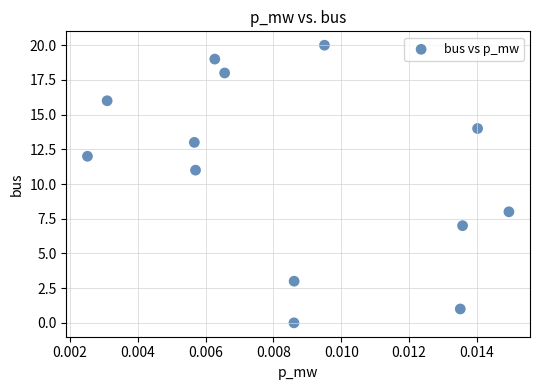

What Y value in the scatter plot is closest to 10?

11